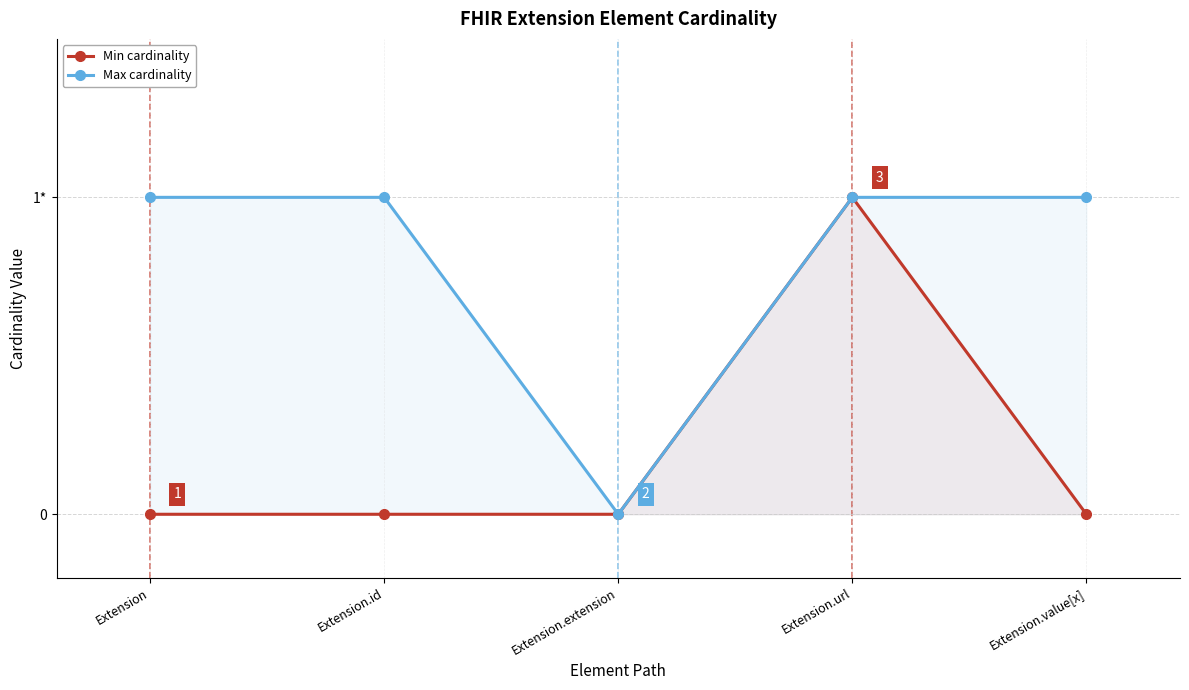

Reading left to right, what are all the values shown in this chart?

Min cardinality: Extension=0	Extension.id=0	Extension.extension=0	Extension.url=1	Extension.value[x]=0
Max cardinality: Extension=1	Extension.id=1	Extension.extension=0	Extension.url=1	Extension.value[x]=1